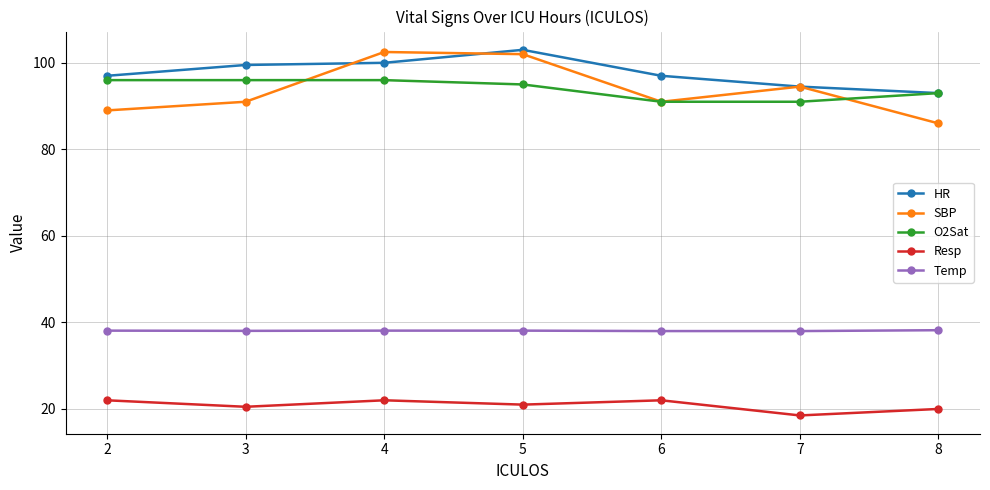

True or false: Resp has a value of 21.0 at 5.

True